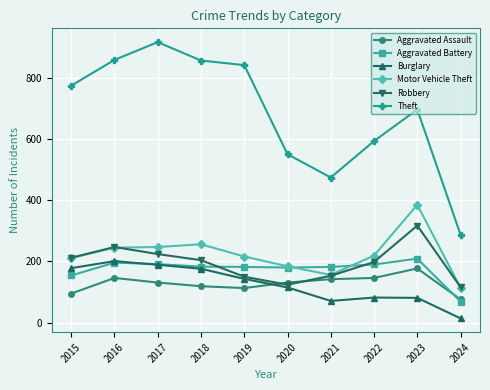

Where is the first local minimum for Theft?

2021